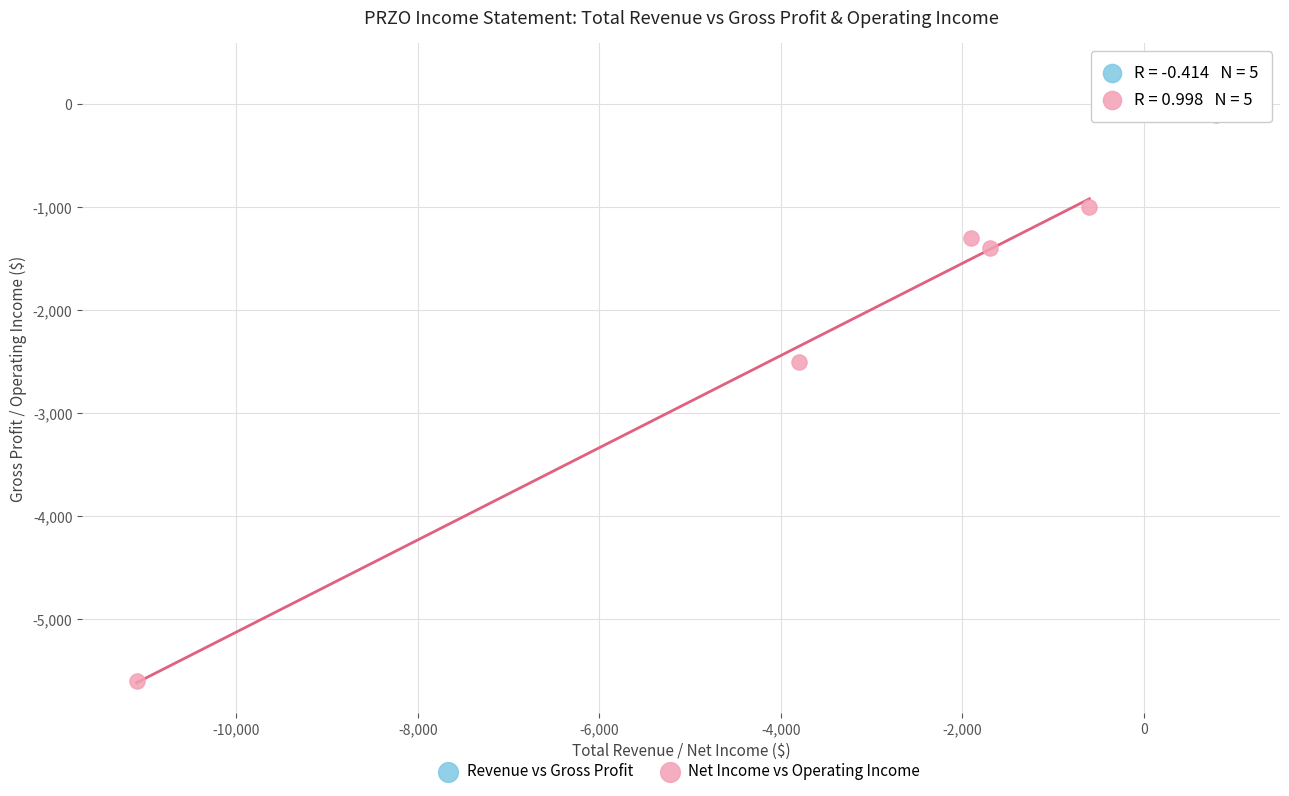

Which series reaches the maximum Y coordinate?

Revenue vs Gross Profit